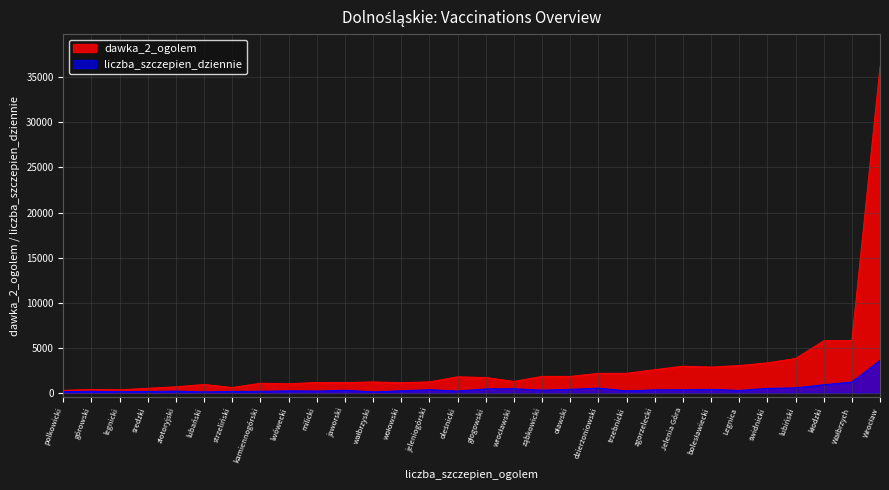

How many lines are shown in the chart?

2